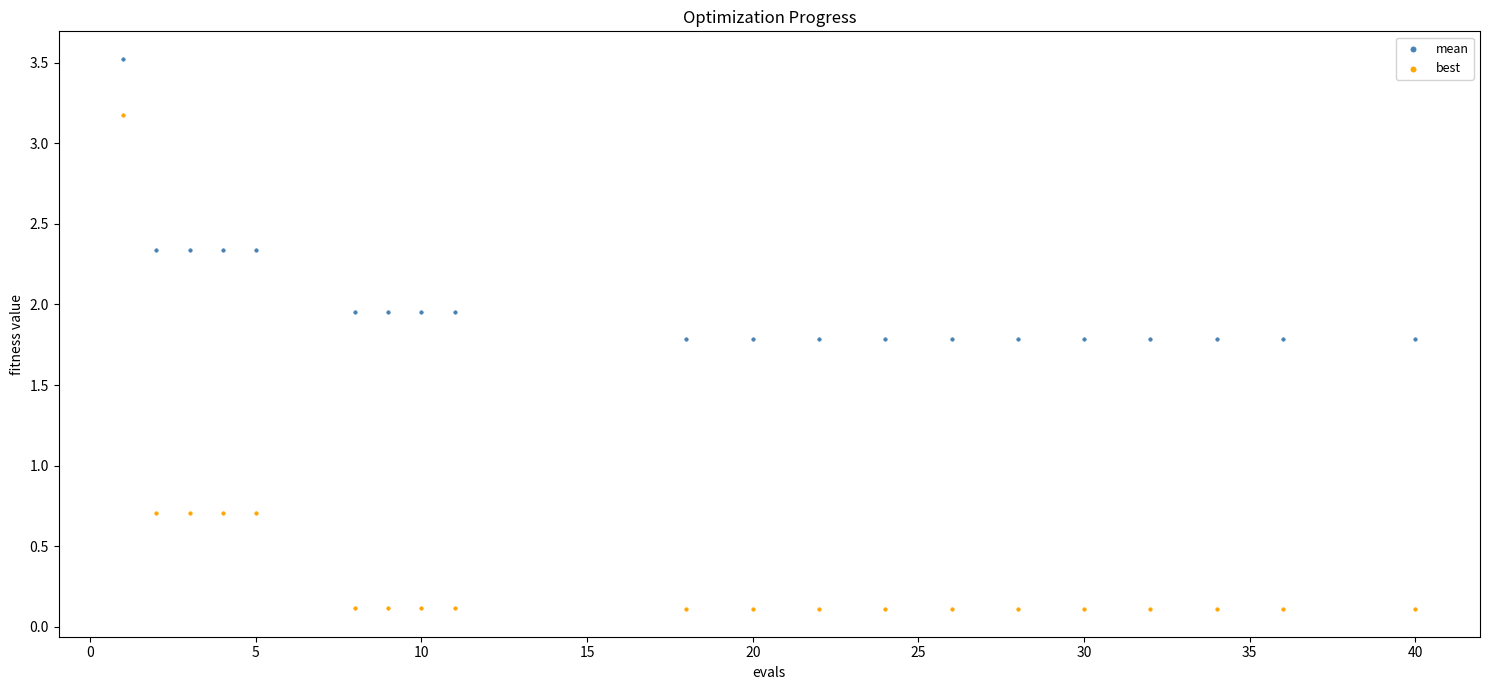

Which series contains the highest Y value?

mean